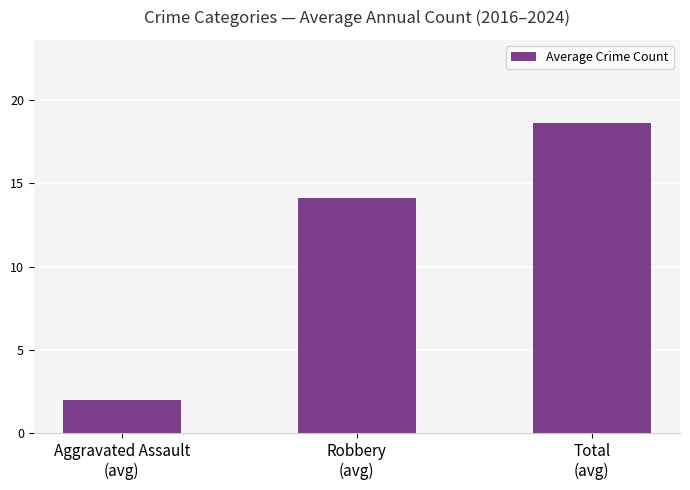

What is the change in value from Robbery
(avg) to Total
(avg)?

+4.5